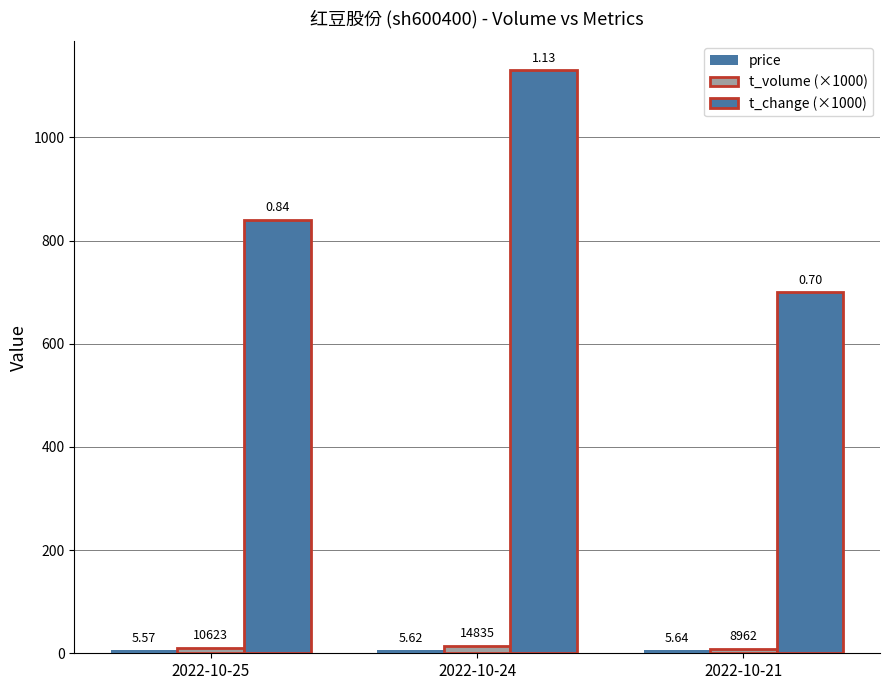

The value of t_change (×1000) at 2022-10-24 is 1130.0. True or false?

True